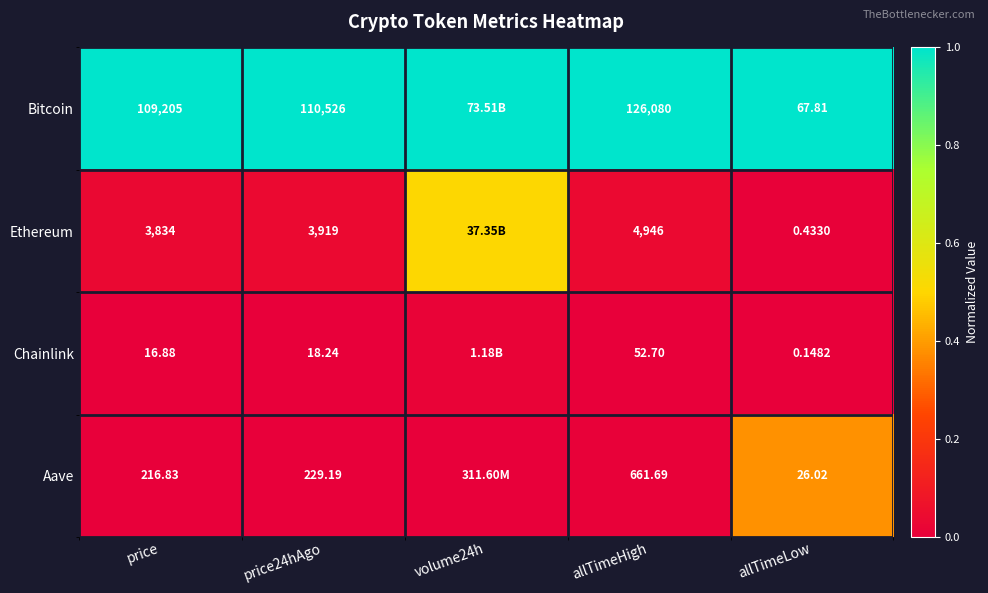

At allTimeHigh, list the series in order from smallest to largest.

Chainlink, Aave, Ethereum, Bitcoin